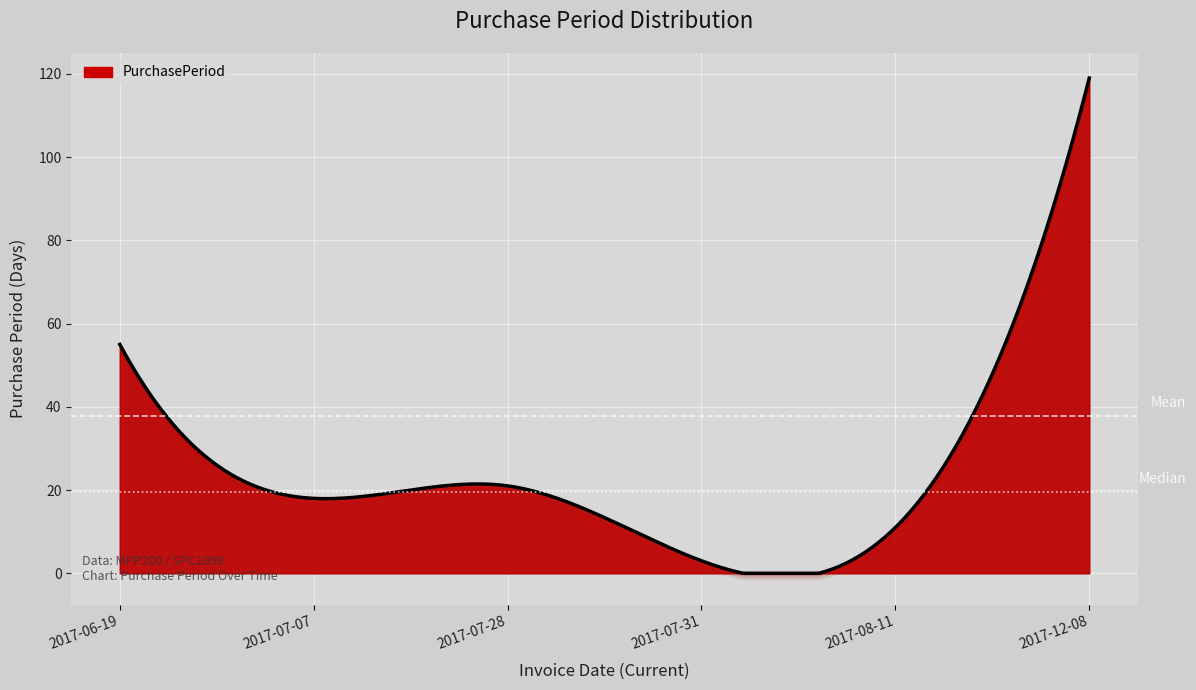

What position from the right is 2017-07-31?

3